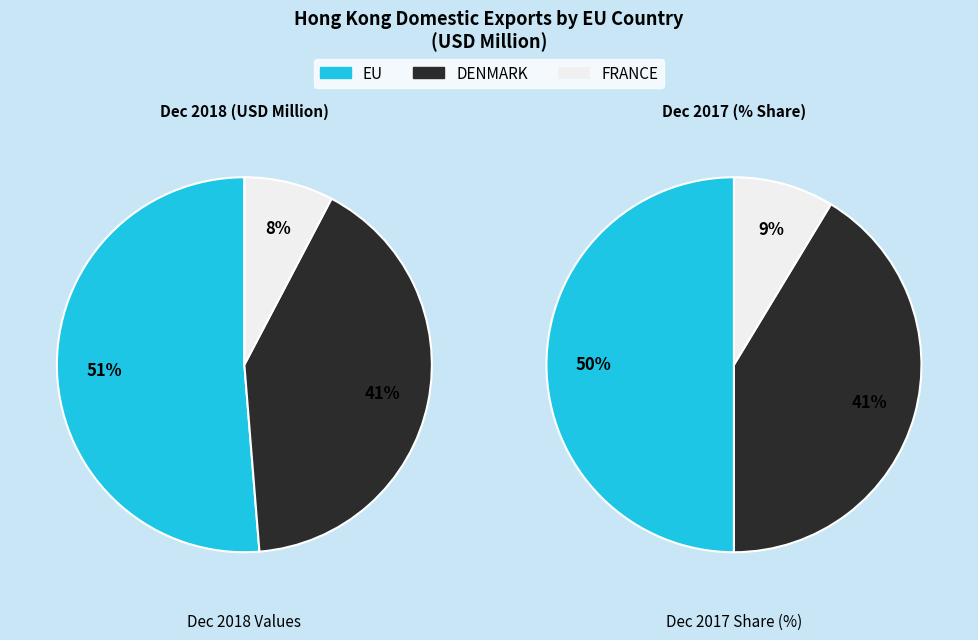

How many segments does this pie chart have?

6